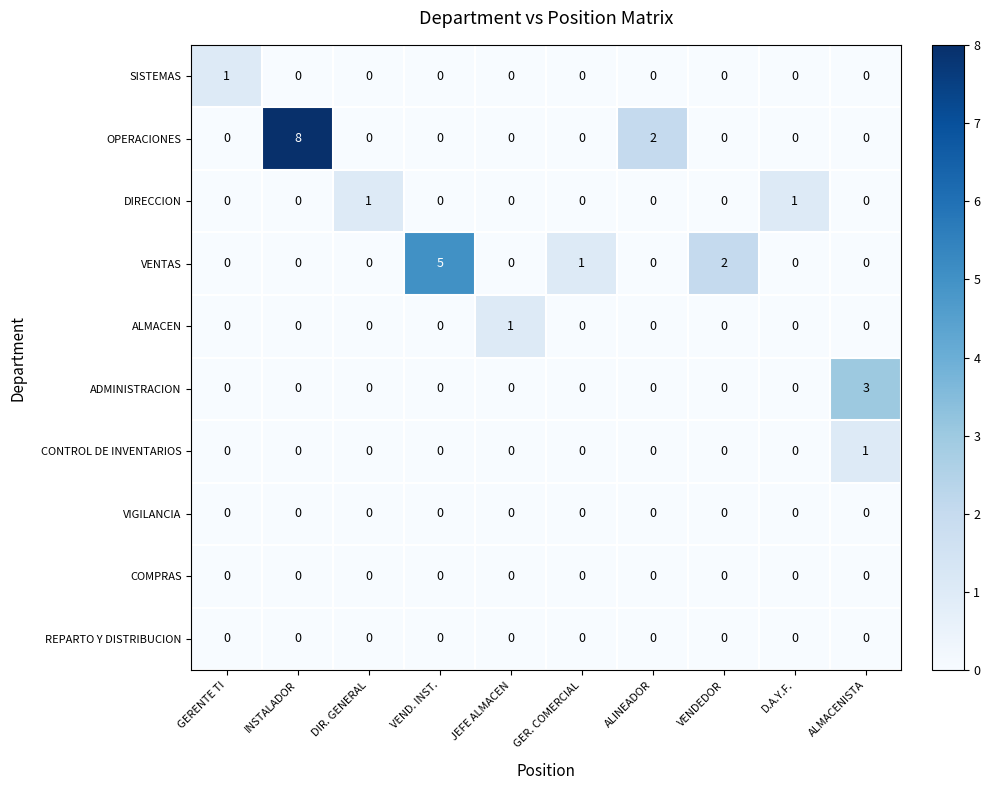

How many data points does each series have?

10